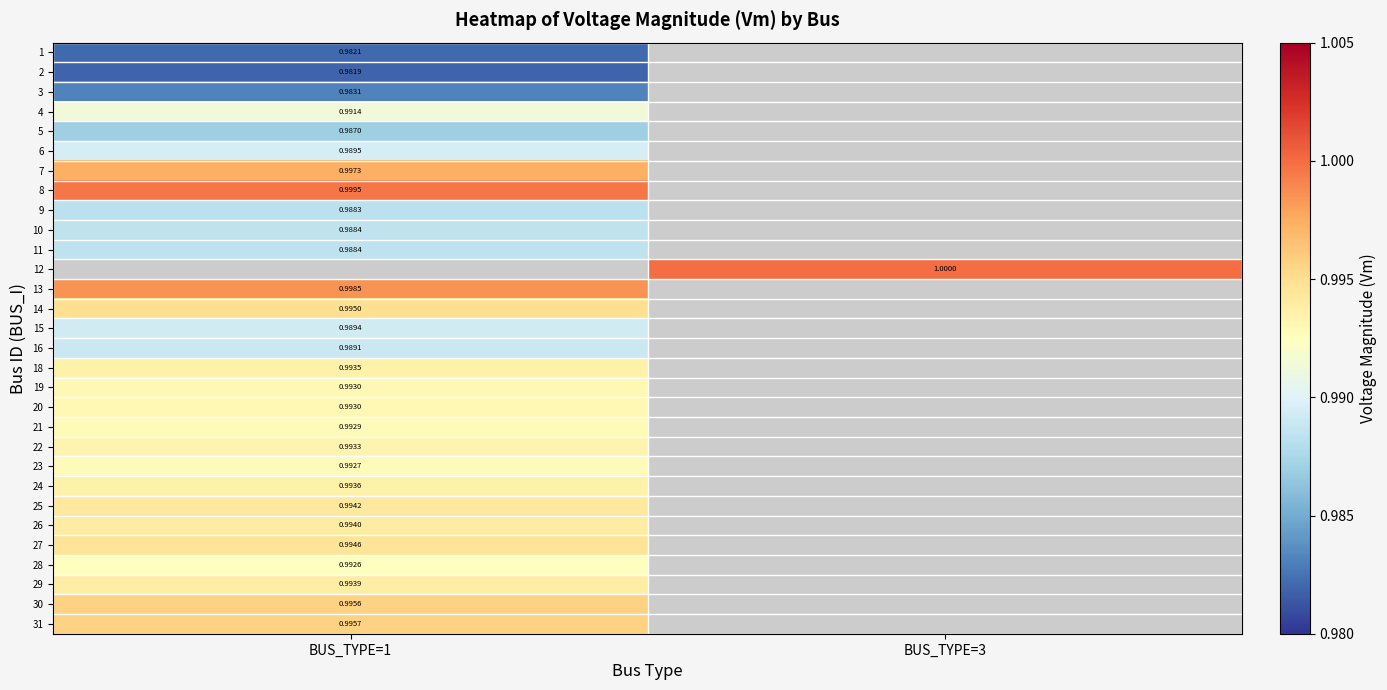

At which category does the chart reach its peak across all series?

BUS_TYPE=3